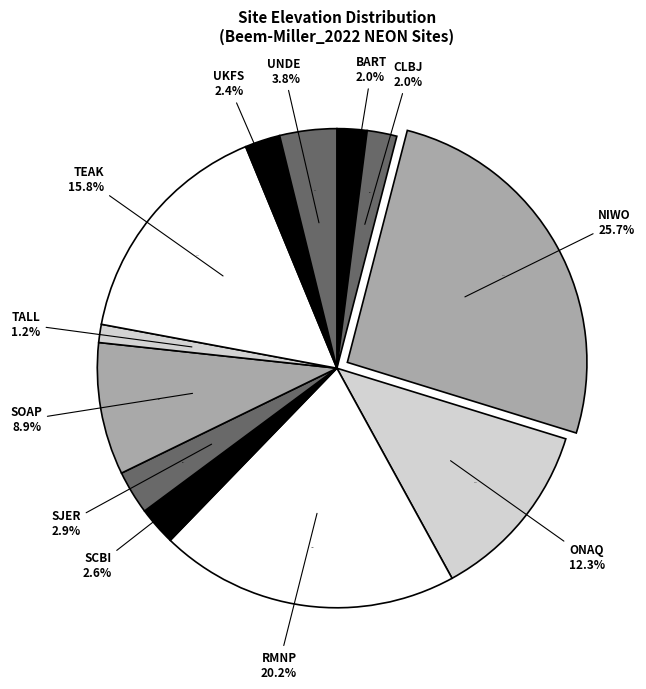

What is the smallest slice in the pie chart?

TALL